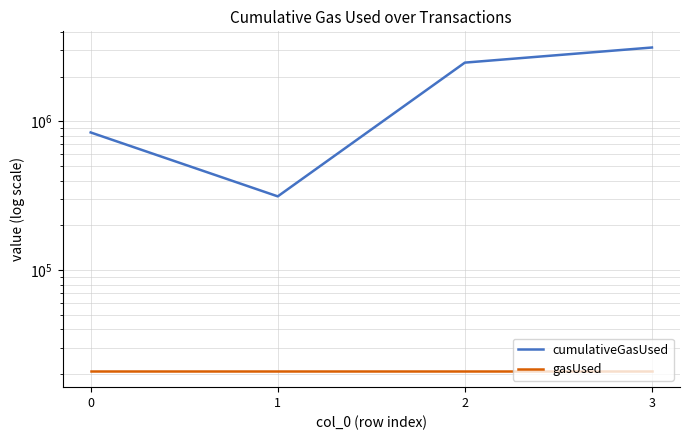

Reading right to left, extract all data points from this chart.

cumulativeGasUsed: 3136497	2482263	313264	842301
gasUsed: 21000	21000	21000	21000